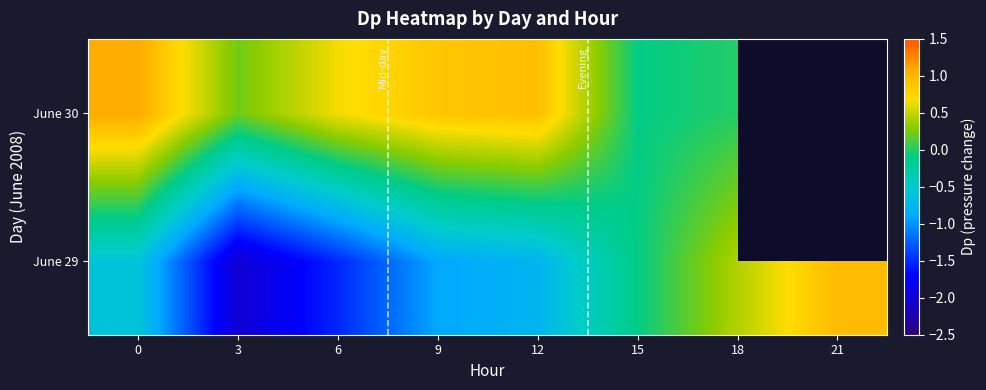

At how many categories does at least one series exceed -1?

8